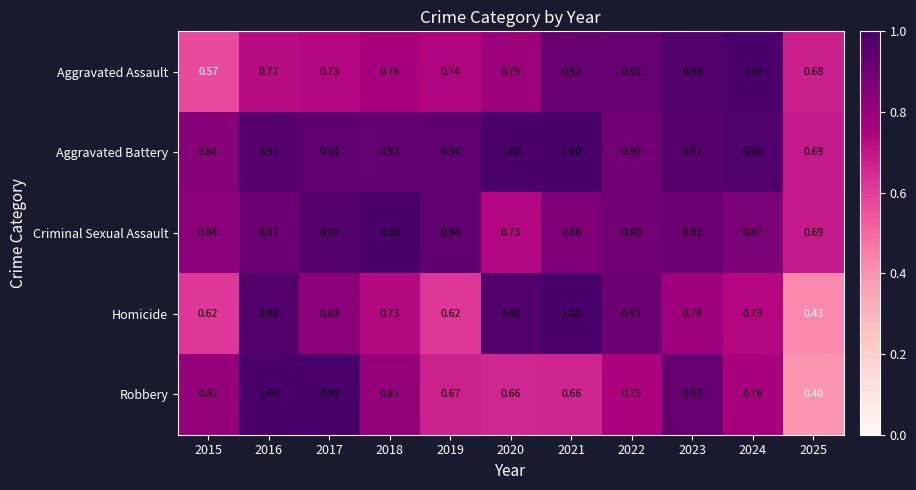

At 2018, list the series in order from smallest to largest.

Homicide, Aggravated Assault, Robbery, Aggravated Battery, Criminal Sexual Assault